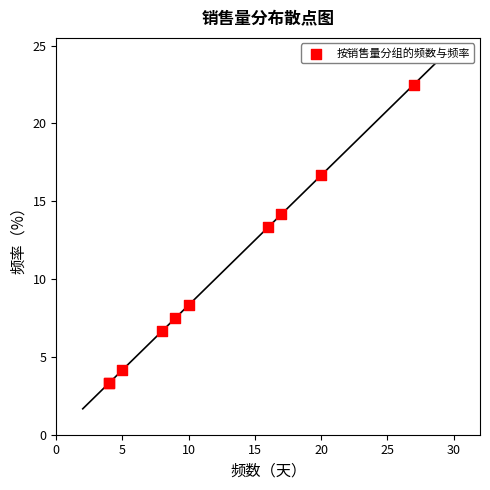

What Y value in the scatter plot is closest to 12?

13.3